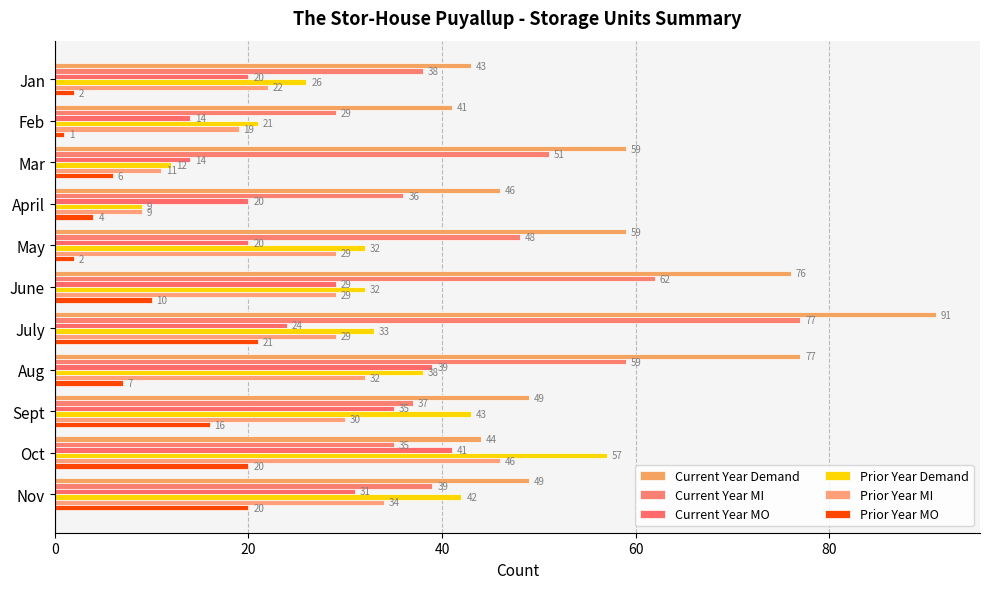

Which category has the lowest value in the Prior Year MI series?

April